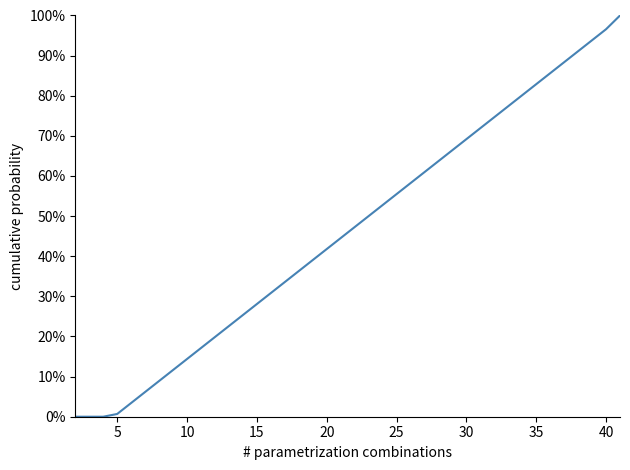

What is the difference between the maximum and minimum values?

1.0